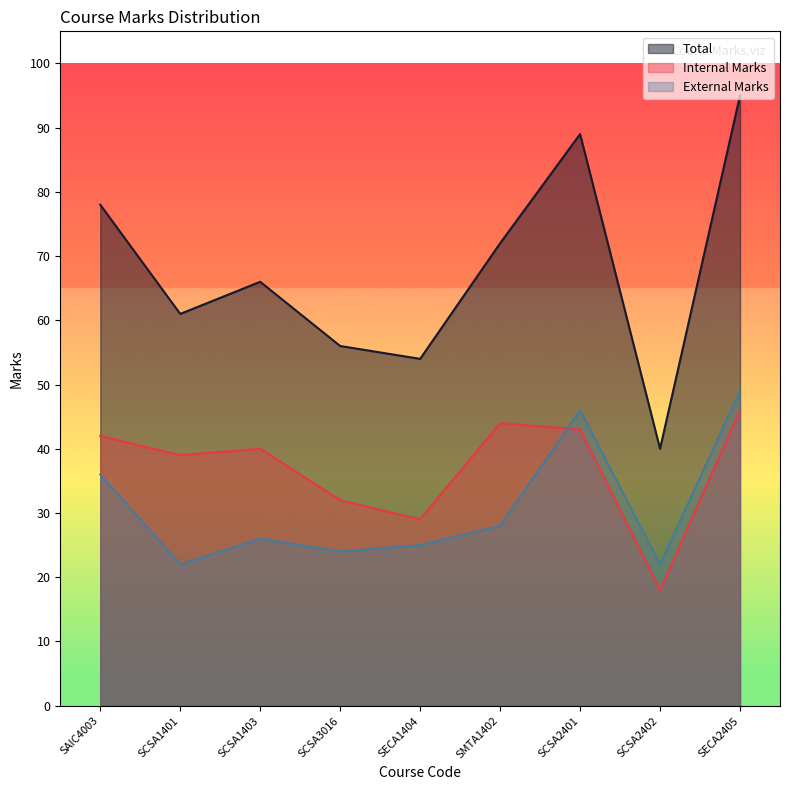

Is the value of Internal Marks at SCSA3016 greater than the value of Total at SMTA1402?

No